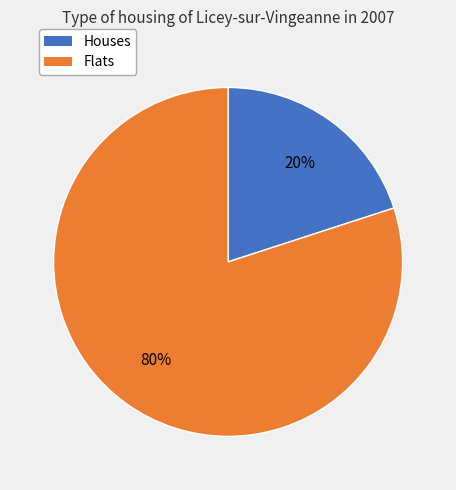

To the nearest percent, what is the difference between the largest and smallest slice percentages?

60%